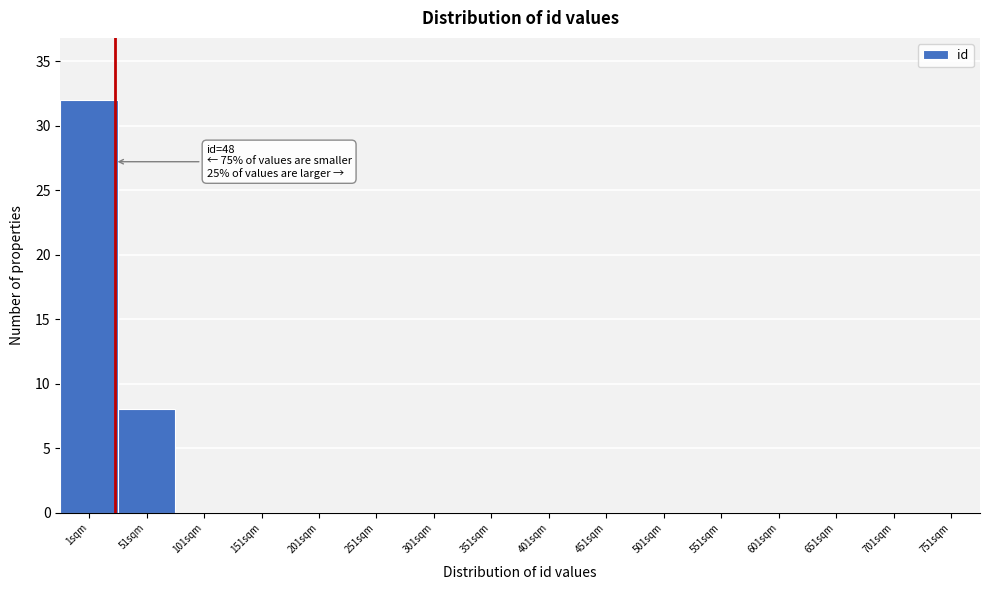

Reading right to left, transcribe all the data shown in this chart.

751sqm=0	701sqm=0	651sqm=0	601sqm=0	551sqm=0	501sqm=0	451sqm=0	401sqm=0	351sqm=0	301sqm=0	251sqm=0	201sqm=0	151sqm=0	101sqm=0	51sqm=8	1sqm=32